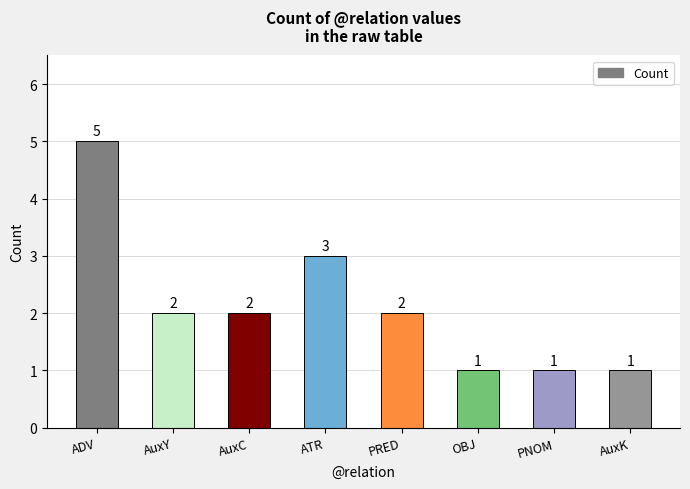

What is the difference between the values at AuxC and ATR?

1